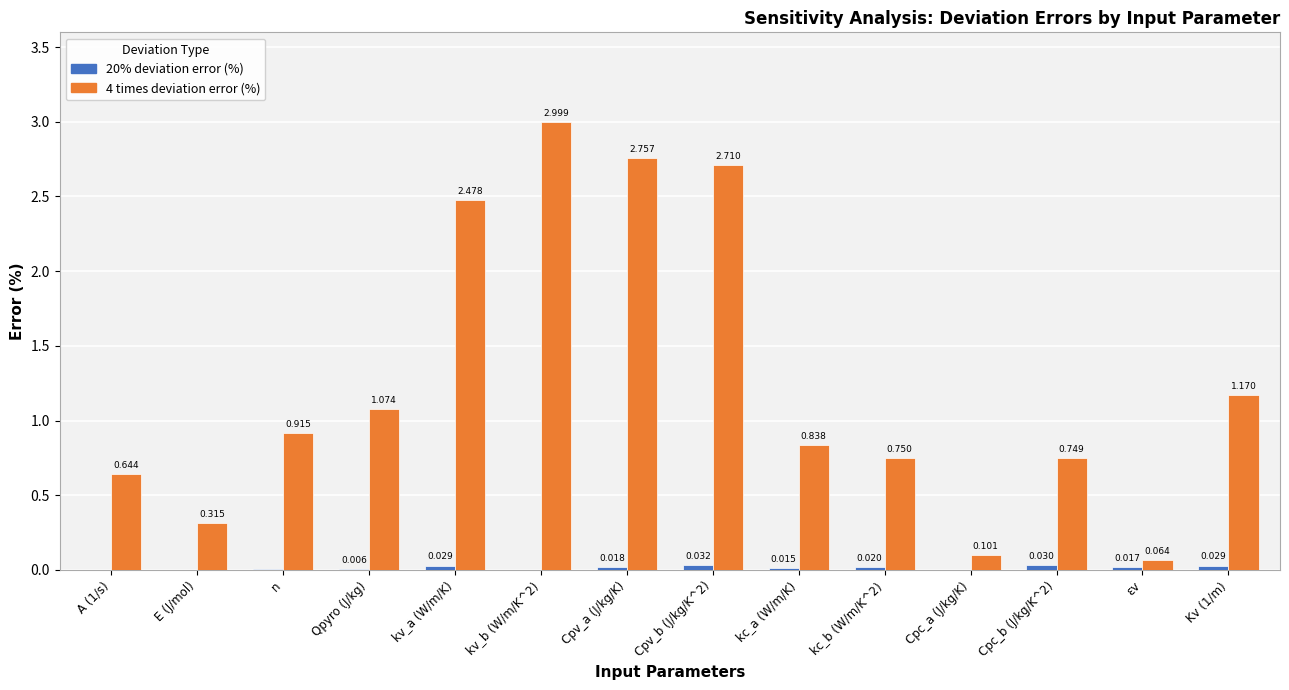

What is the average value of the 4 times deviation error (%) series?

1.3